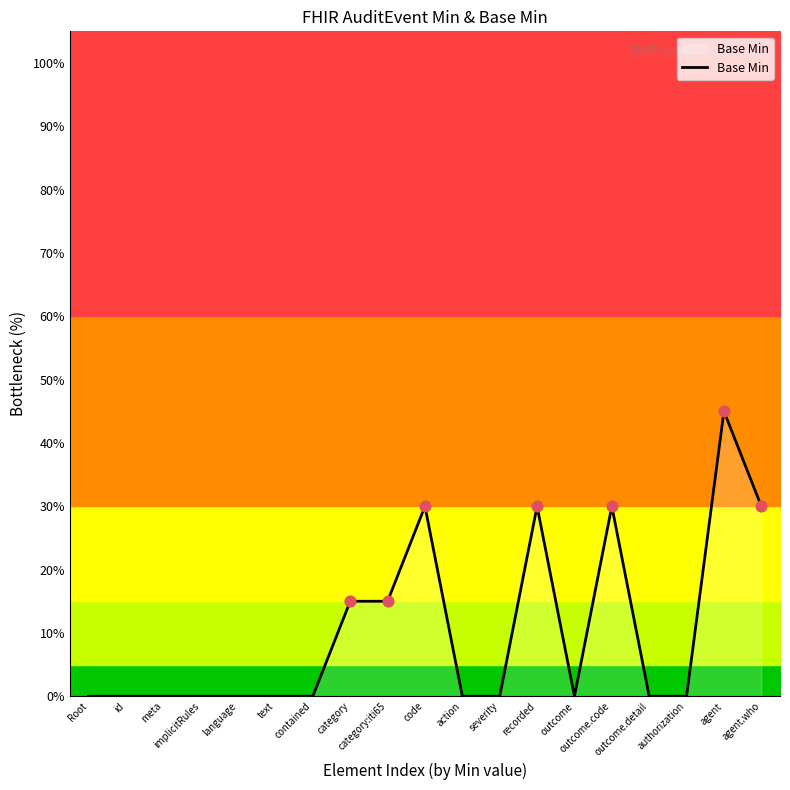

Which has a higher value, category:iti65 or id?

category:iti65